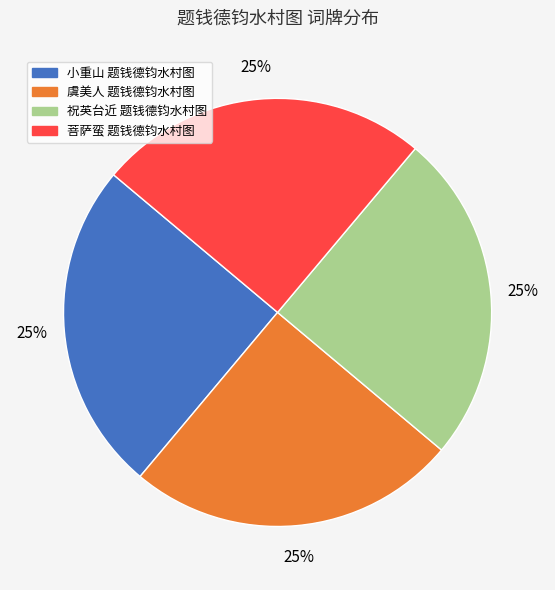

True or false: 虞美人 题钱德钧水村图 accounts for 25% of the total.

True